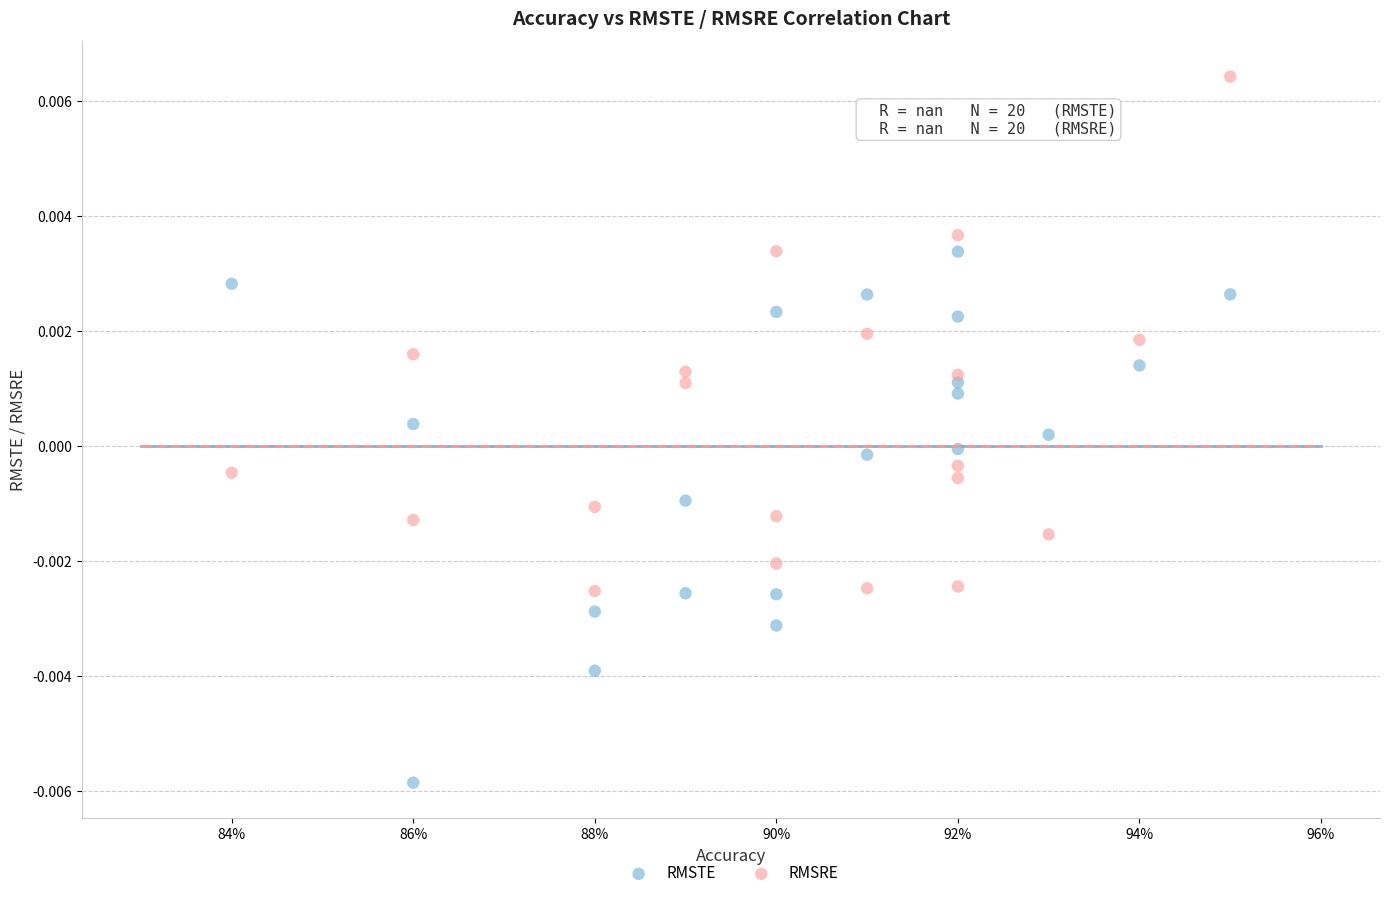

Which series contains the highest Y value?

RMSRE